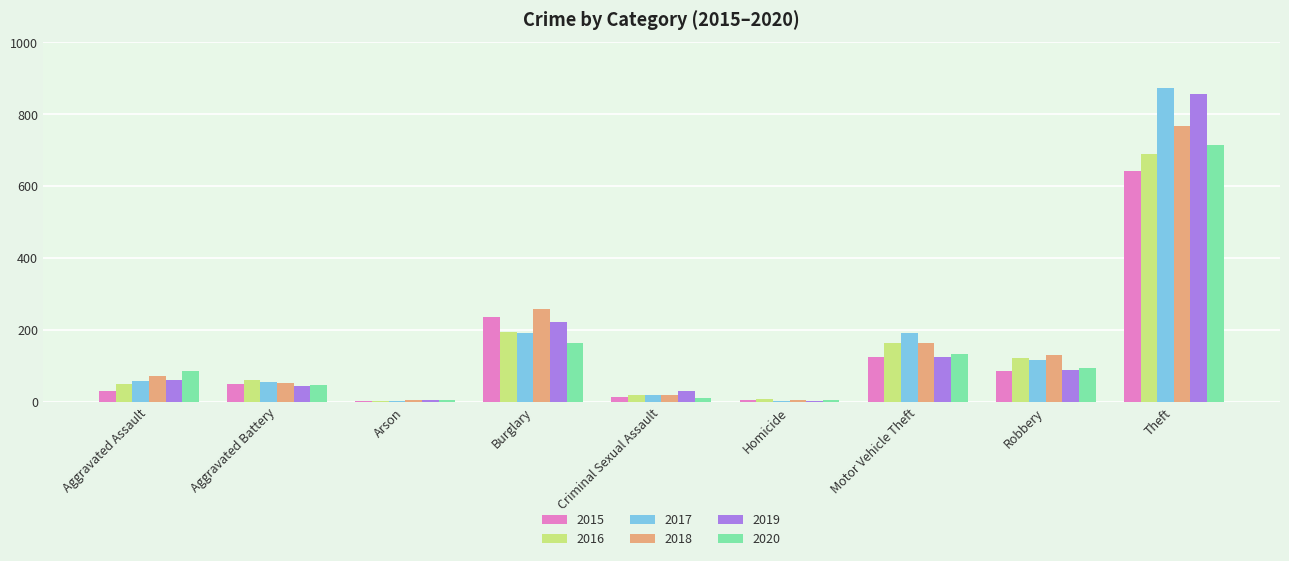

What is the greatest value displayed?

873